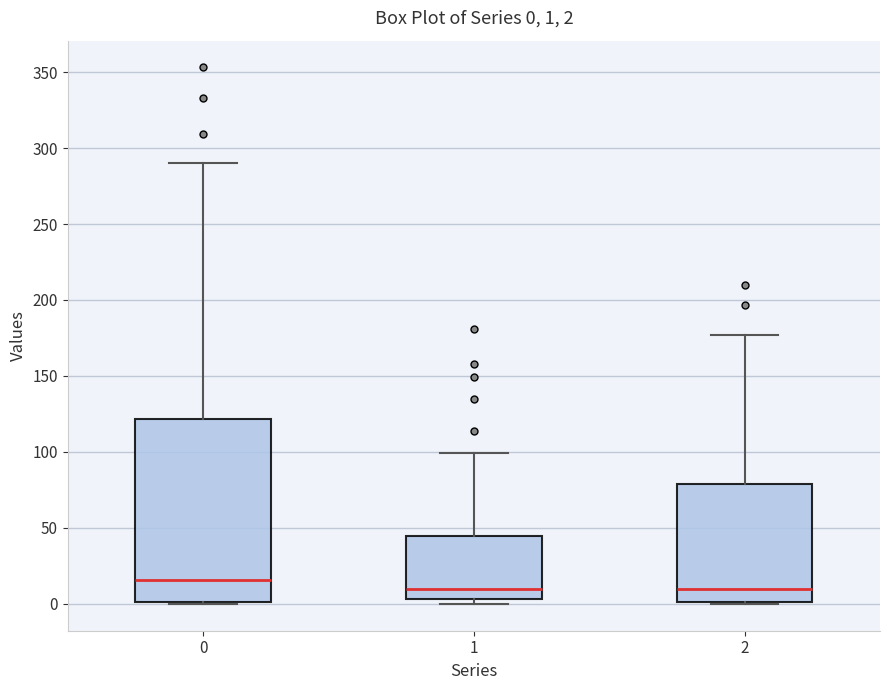

Which box's median line is the highest?

0